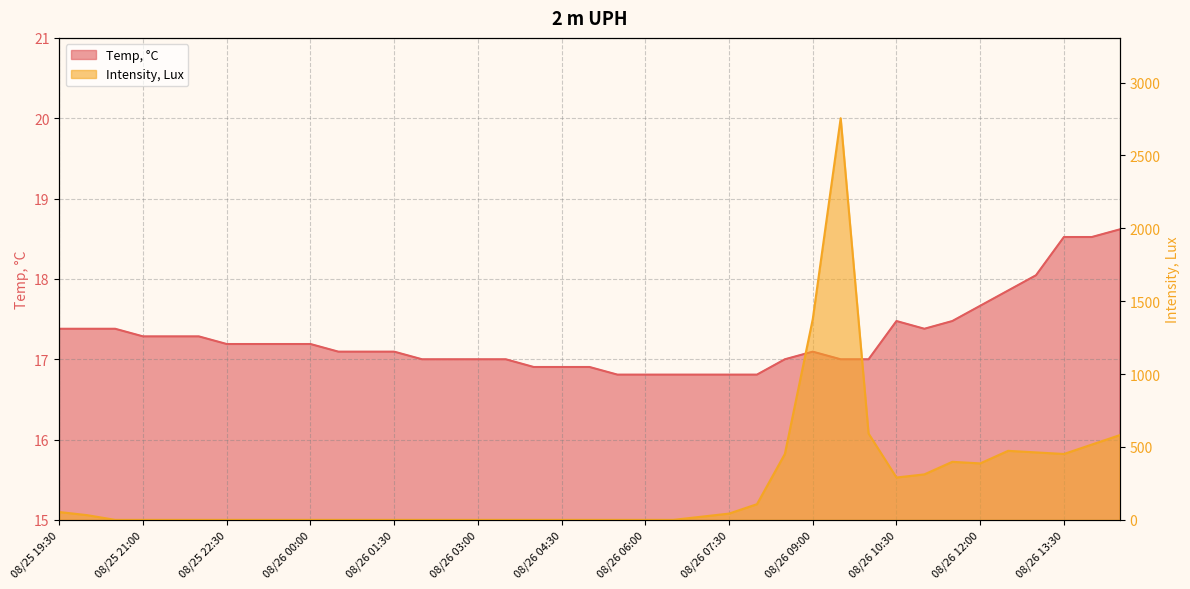

What value does the Intensity, Lux series have at 08/26 12:00?

387.5